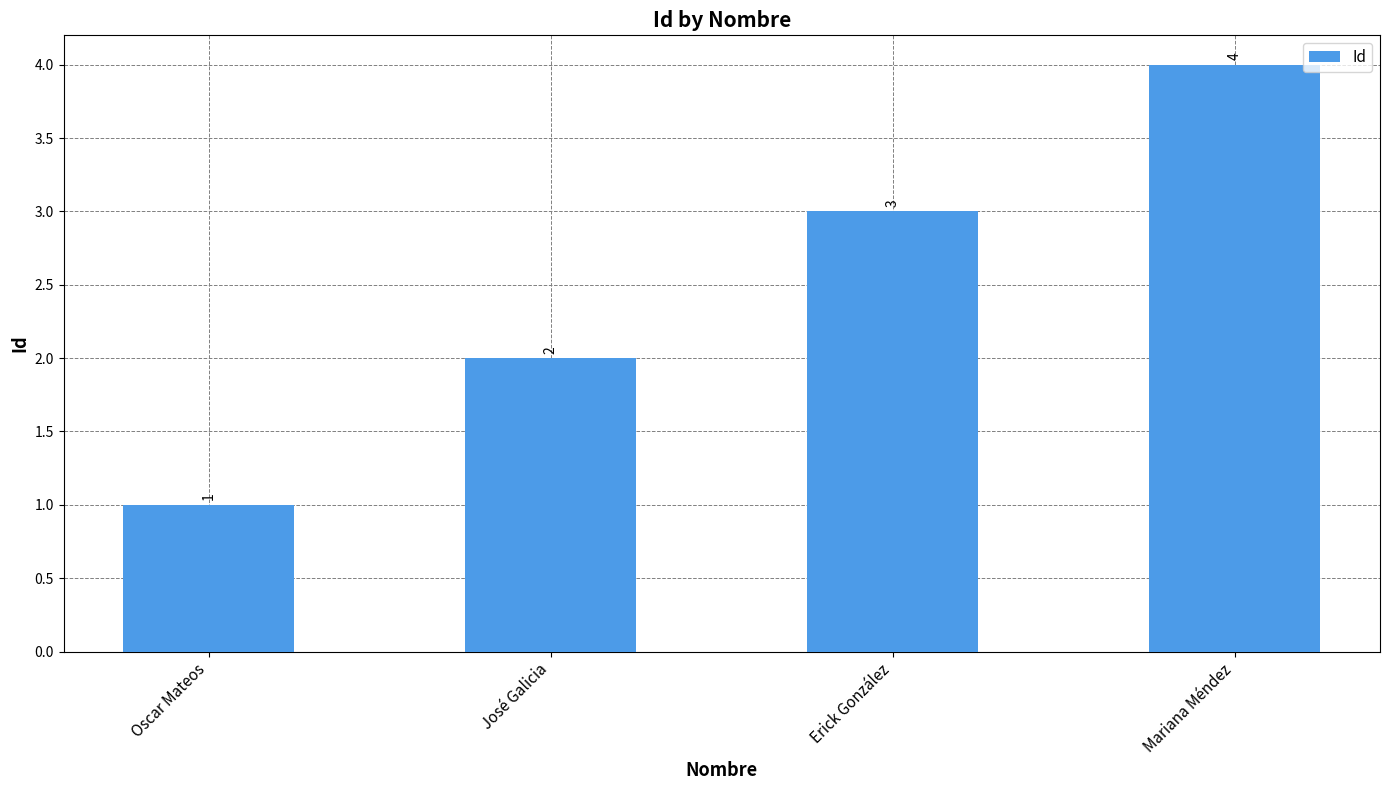

What is the approximate value at Mariana Méndez?

4